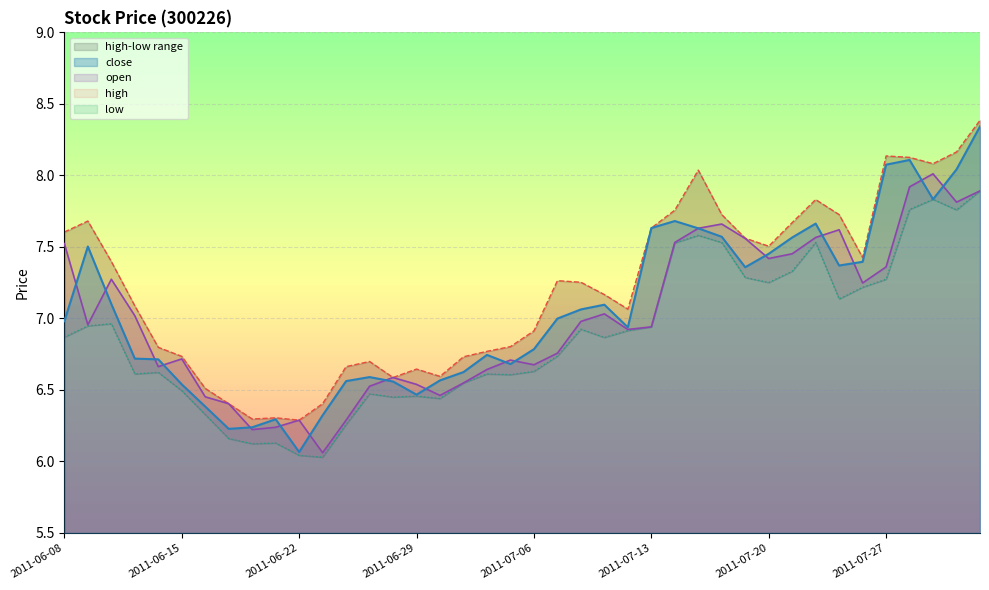

Which series has the largest total across all categories?

high